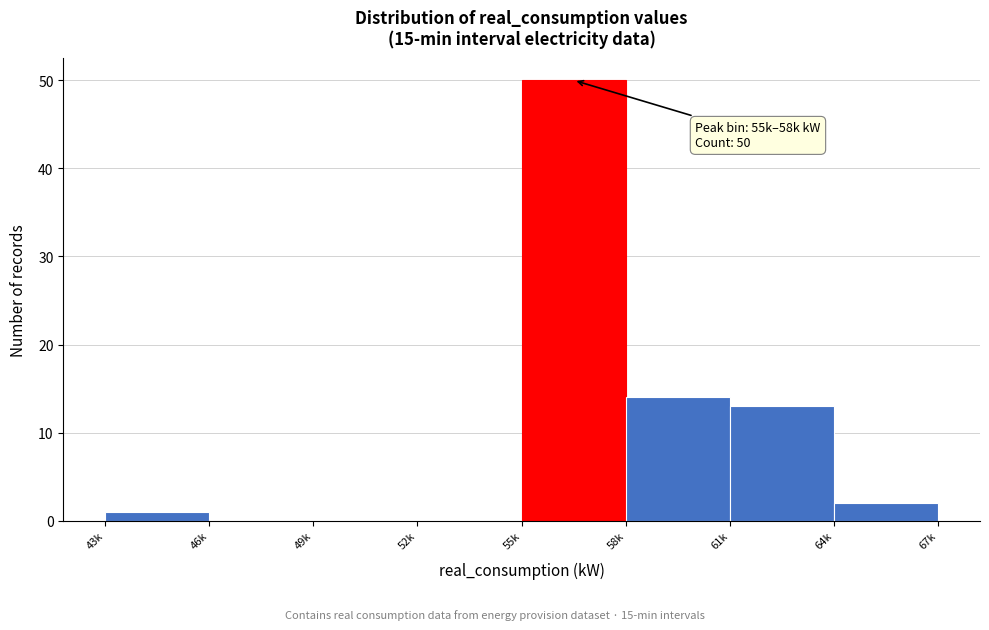

Reading left to right, transcribe all the data shown in this chart.

43k=1	46k=0	49k=0	52k=0	55k=50	58k=14	61k=13	64k=2